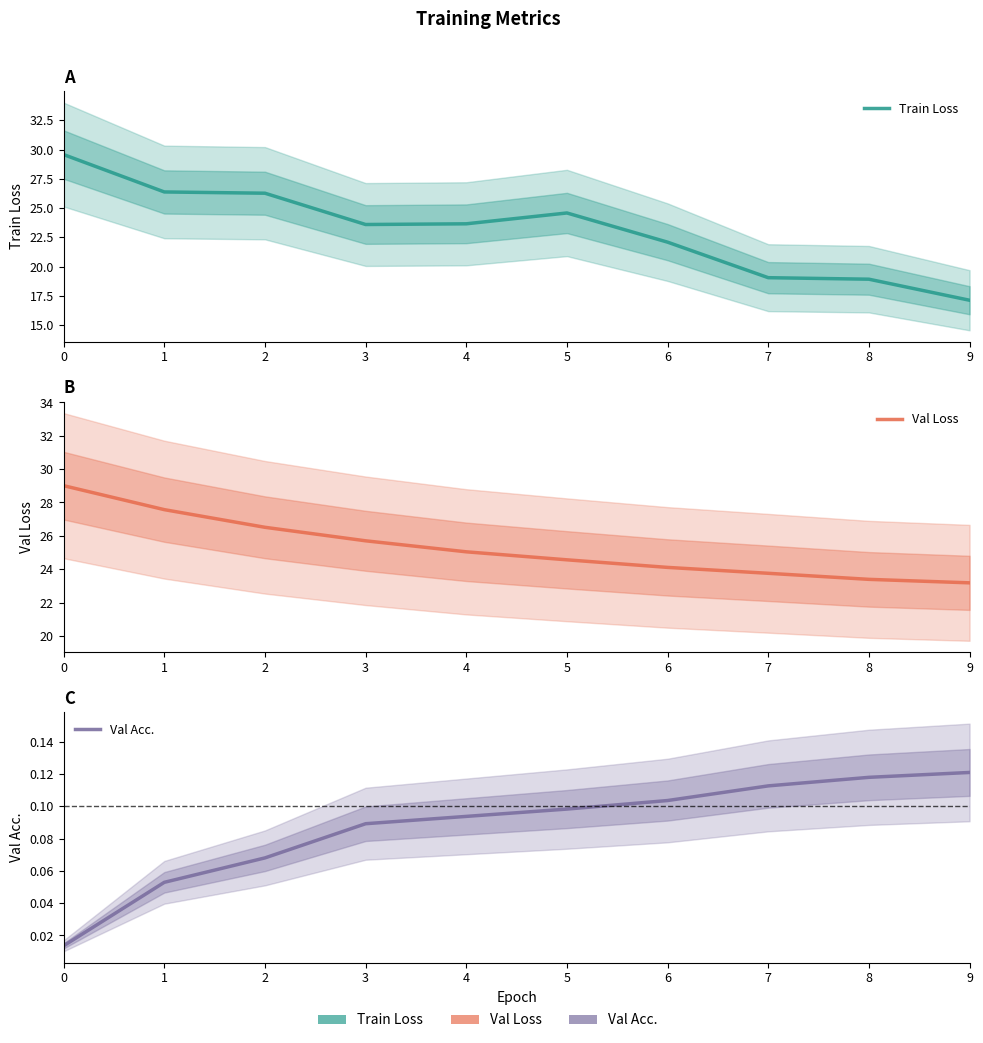

Reading left to right, what are all the values shown in this chart?

Train Loss: 29.6	26.4	26.3	23.6	23.7	24.6	22.1	19.1	18.9	17.1
Val Loss: 29.0	27.6	26.5	25.7	25.0	24.6	24.1	23.8	23.4	23.2
Val Acc.: 0.0	0.1	0.1	0.1	0.1	0.1	0.1	0.1	0.1	0.1